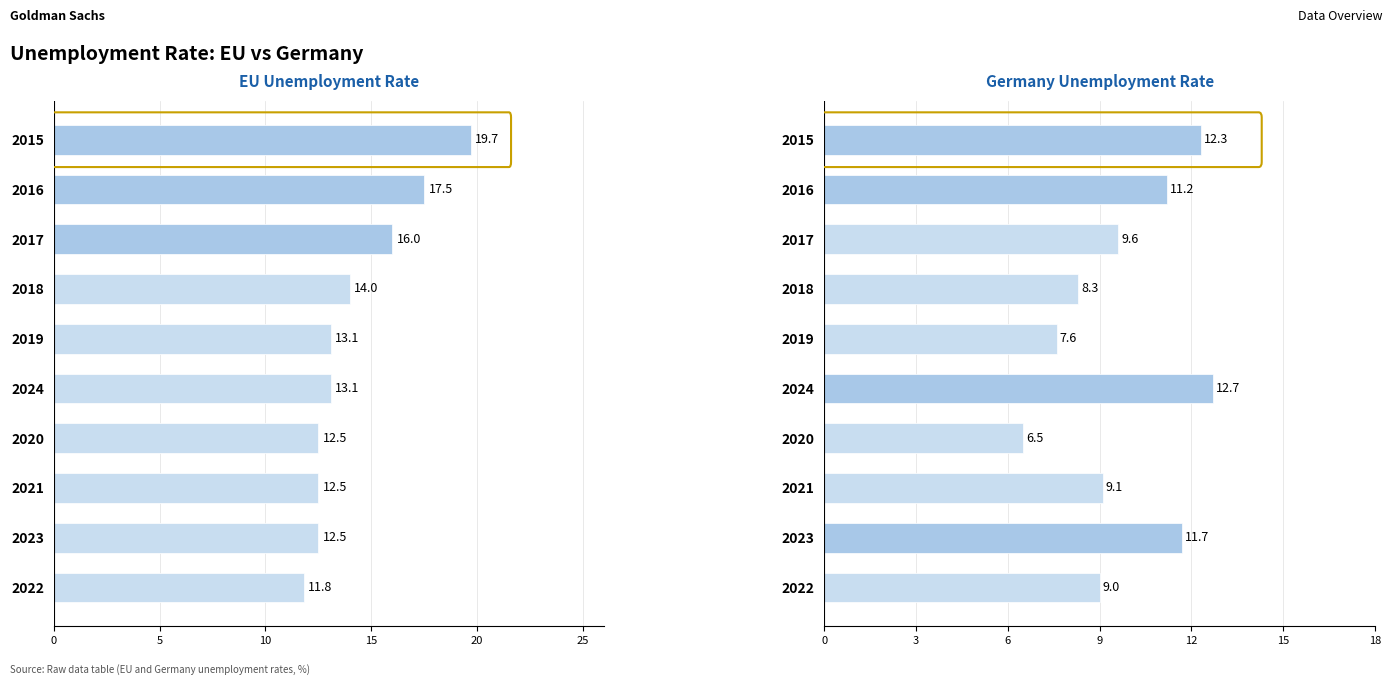

What is the value of the EU bar at the 1st from the left?

19.7